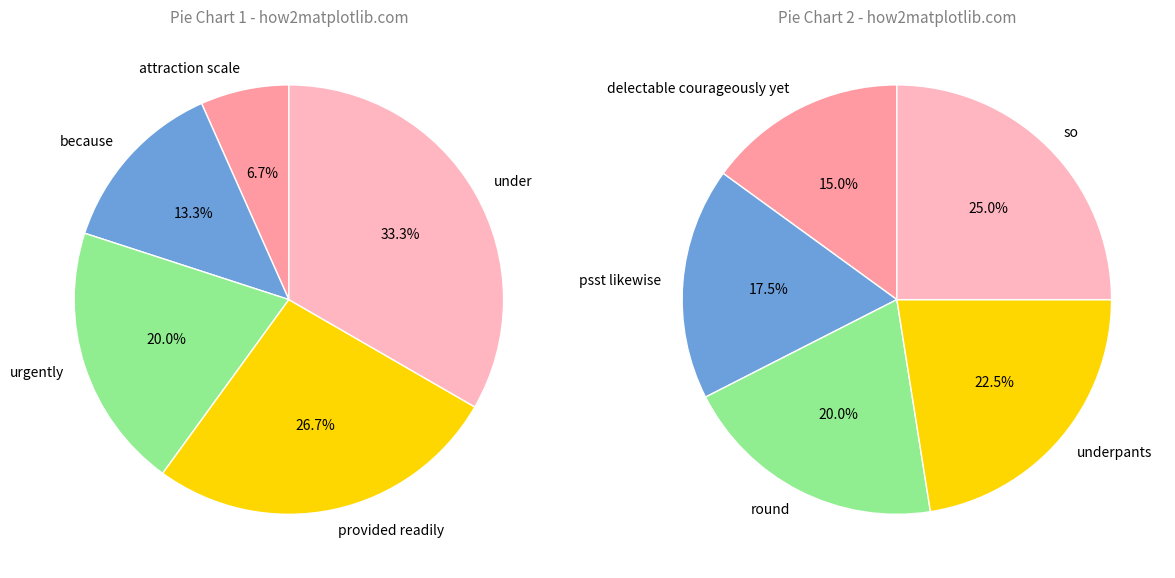

Does delectable courageously yet represent more than half of the total?

No